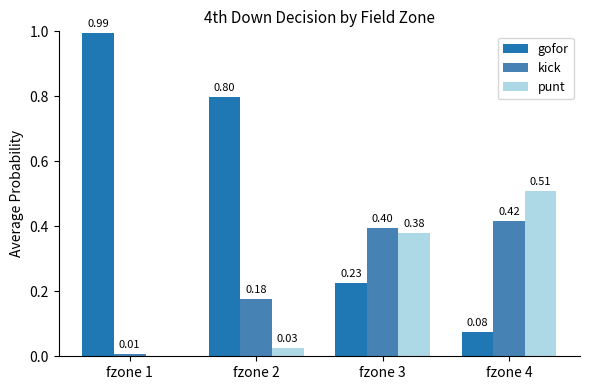

What is the sum of the punt values at fzone 3 and fzone 1?

0.4